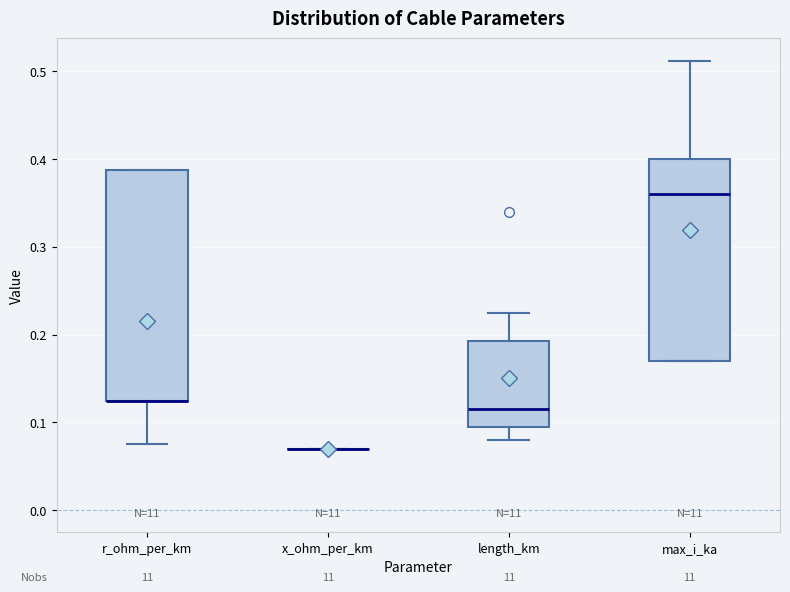

Reading left to right, transcribe this box plot: for each box, give where its median line is, the range the box spans, and where its two whiskers end, as read against the y-axis. The values are not printed on the chart, so give them approximately, as read against the axis.

r_ohm_per_km: median 0.12 (drawn on the box's lower edge), box 0.12 to 0.39, whiskers 0.08 to 0.39
x_ohm_per_km: box collapsed to a line at 0.07, whiskers 0.07 to 0.07
length_km: median 0.12, box 0.10 to 0.19, whiskers 0.08 to 0.23
max_i_ka: median 0.36, box 0.17 to 0.40, whiskers 0.17 to 0.51